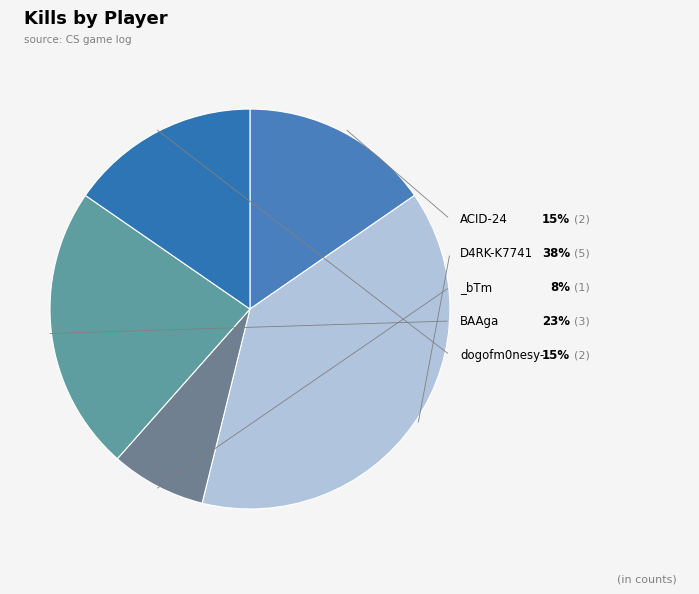

Which category has the smallest portion of the pie?

_bTm